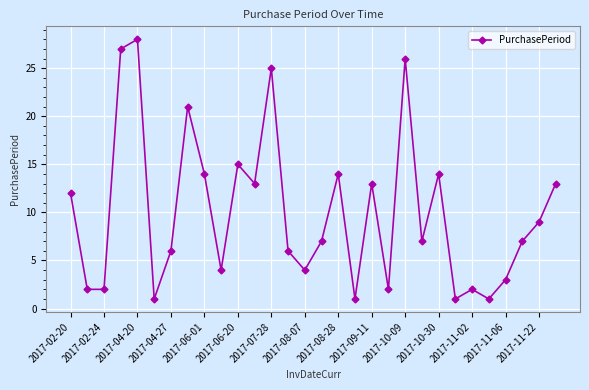

Count the number of data series in this chart.

1